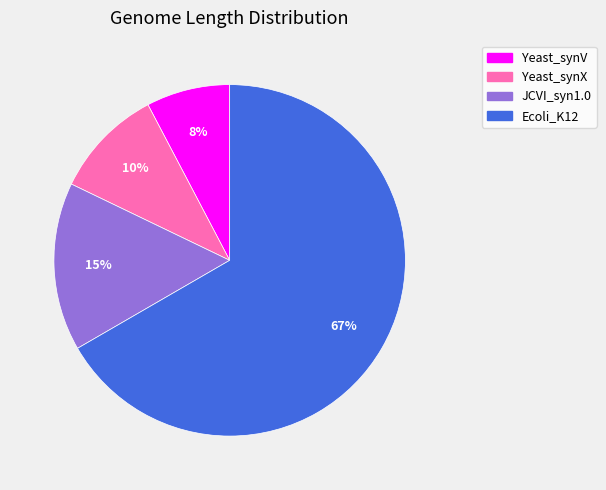

Which has a higher value, Yeast_synX or Yeast_synV?

Yeast_synX